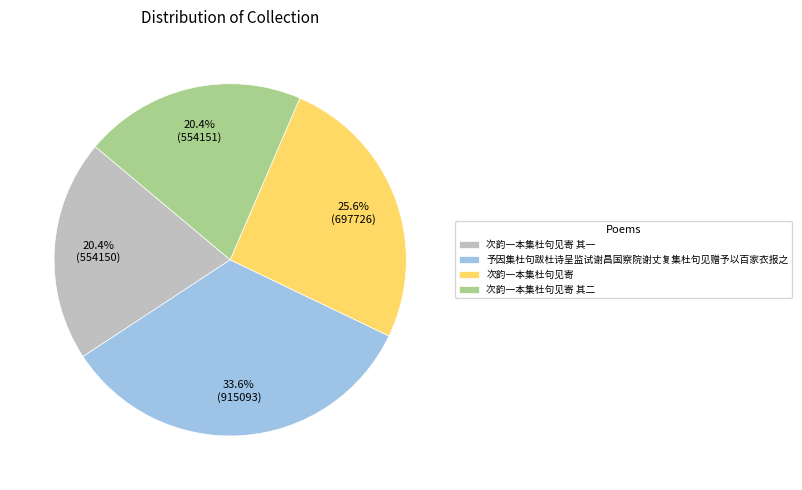

Which category has the biggest portion of the pie?

予因集杜句跋杜诗呈监试谢昌国察院谢丈复集杜句见赠予以百家衣报之